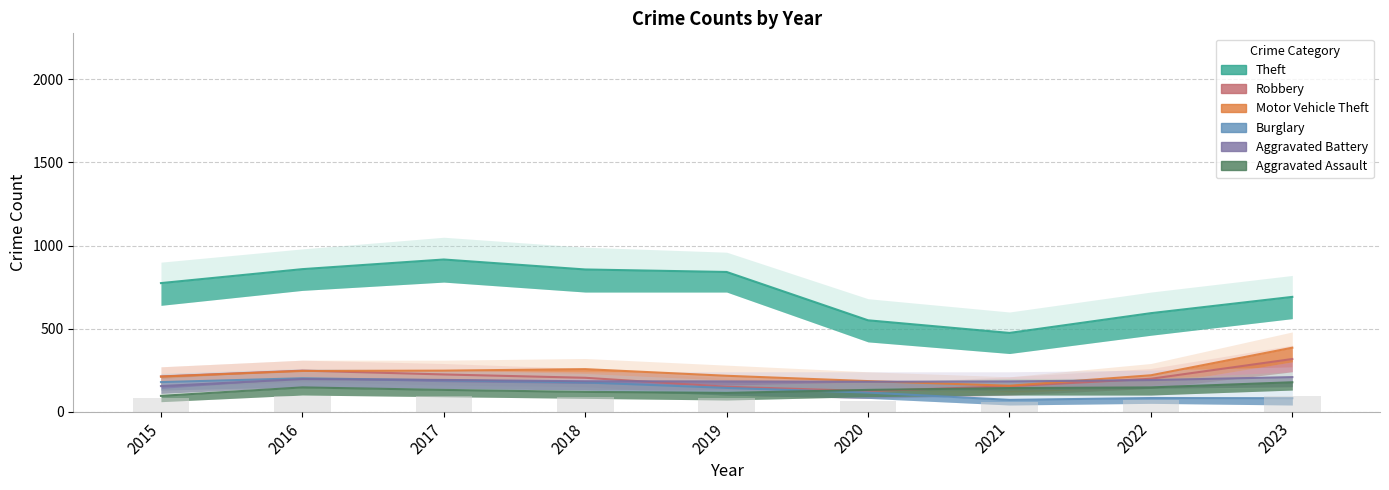

Reading right to left, list all the values displayed in this chart.

Theft: 691	593	474	550	841	856	916	858	774
Robbery: 317	198	153	124	150	204	224	247	212
Motor Vehicle Theft: 385	219	156	184	216	256	247	245	211
Burglary: 81	82	71	115	143	176	189	201	178
Aggravated Battery: 208	190	182	180	182	183	191	196	154
Aggravated Assault: 177	146	142	131	113	119	131	146	95